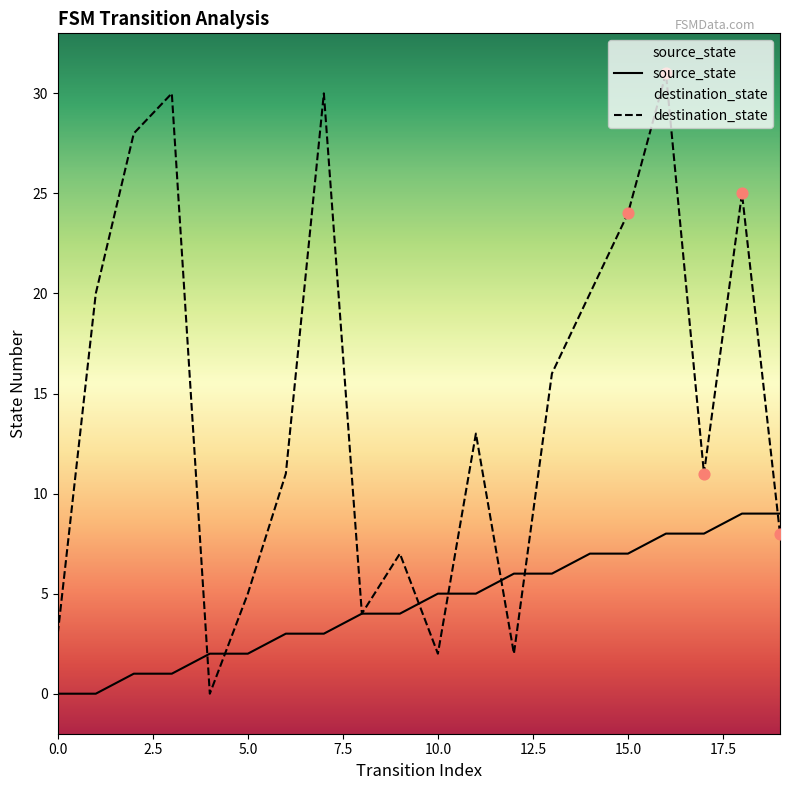

Which series reaches the minimum Y coordinate?

source_state